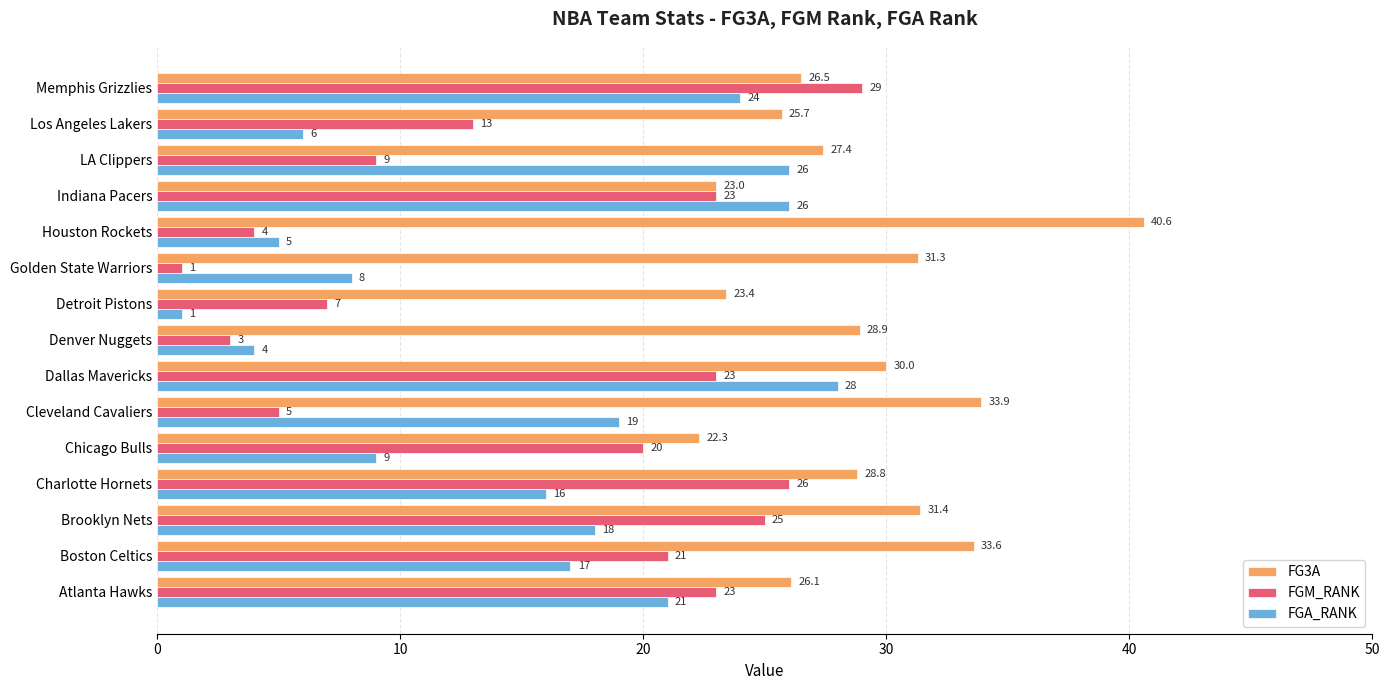

How many categories are shown in the chart?

15